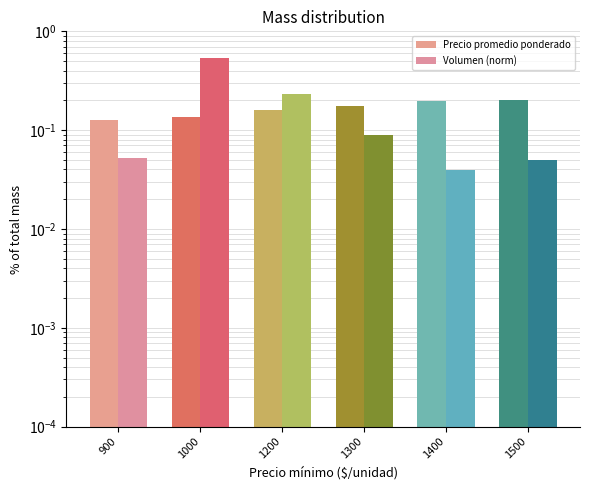

Reading left to right, transcribe all the data shown in this chart.

Precio promedio ponderado: 900=0.1	1000=0.1	1200=0.2	1300=0.2	1400=0.2	1500=0.2
Volumen (norm): 900=0.1	1000=0.5	1200=0.2	1300=0.1	1400=0.0	1500=0.0